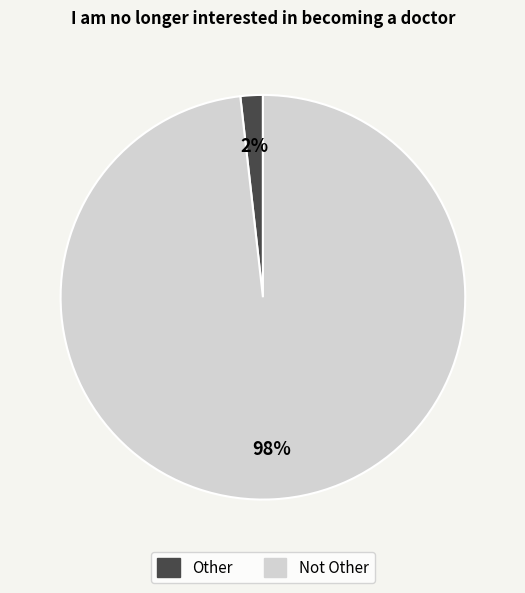

Rank the categories by value from highest to lowest.

Not Other, Other